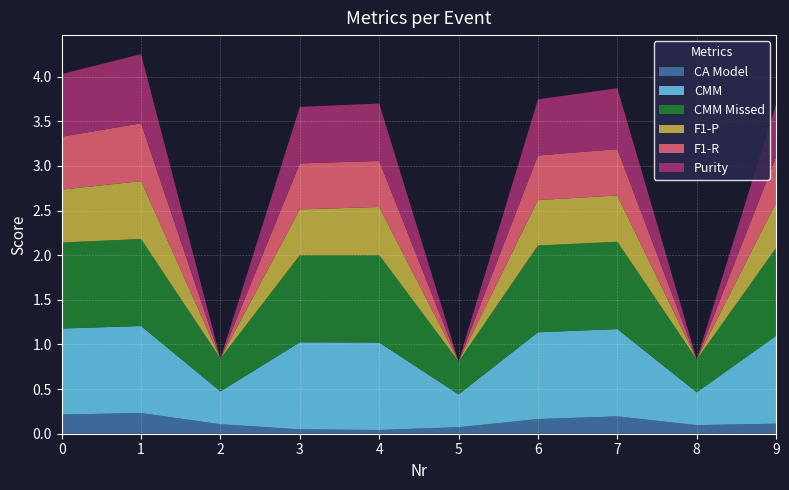

Reading left to right, extract all data points from this chart.

CA Model: 0=0.2	1=0.2	2=0.1	3=0.0	4=0.0	5=0.1	6=0.2	7=0.2	8=0.1	9=0.1
CMM: 0=1.0	1=1.0	2=0.4	3=1.0	4=1.0	5=0.4	6=1.0	7=1.0	8=0.4	9=1.0
CMM Missed: 0=1.0	1=1.0	2=0.4	3=1.0	4=1.0	5=0.4	6=1.0	7=1.0	8=0.4	9=1.0
F1-P: 0=0.6	1=0.6	2=0.0	3=0.5	4=0.5	5=0.0	6=0.5	7=0.5	8=0.0	9=0.5
F1-R: 0=0.6	1=0.6	2=0.0	3=0.5	4=0.5	5=0.0	6=0.5	7=0.5	8=0.0	9=0.5
Purity: 0=0.7	1=0.8	2=0.0	3=0.6	4=0.6	5=0.0	6=0.6	7=0.7	8=0.0	9=0.6